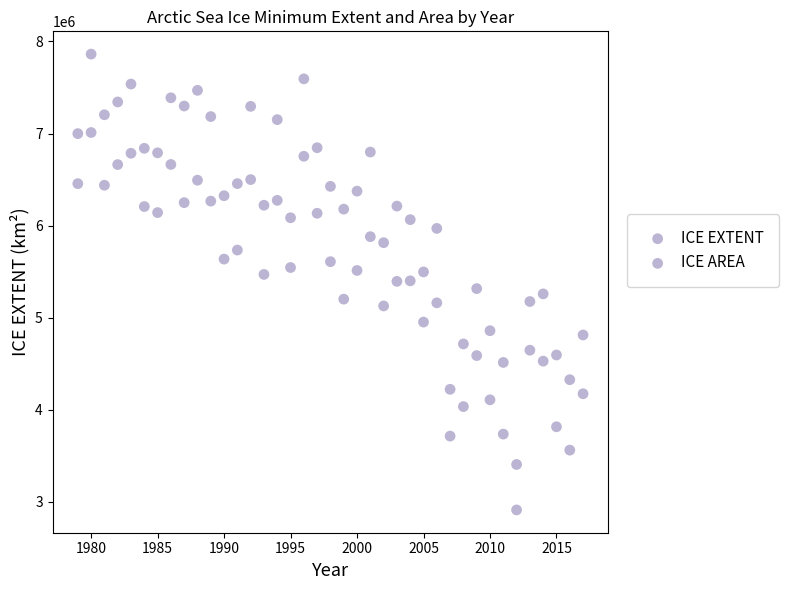

How many data points are displayed?

78